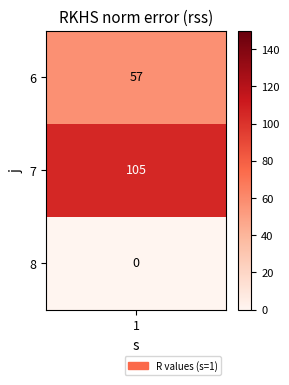

Which label corresponds to the smallest value in the chart?

8